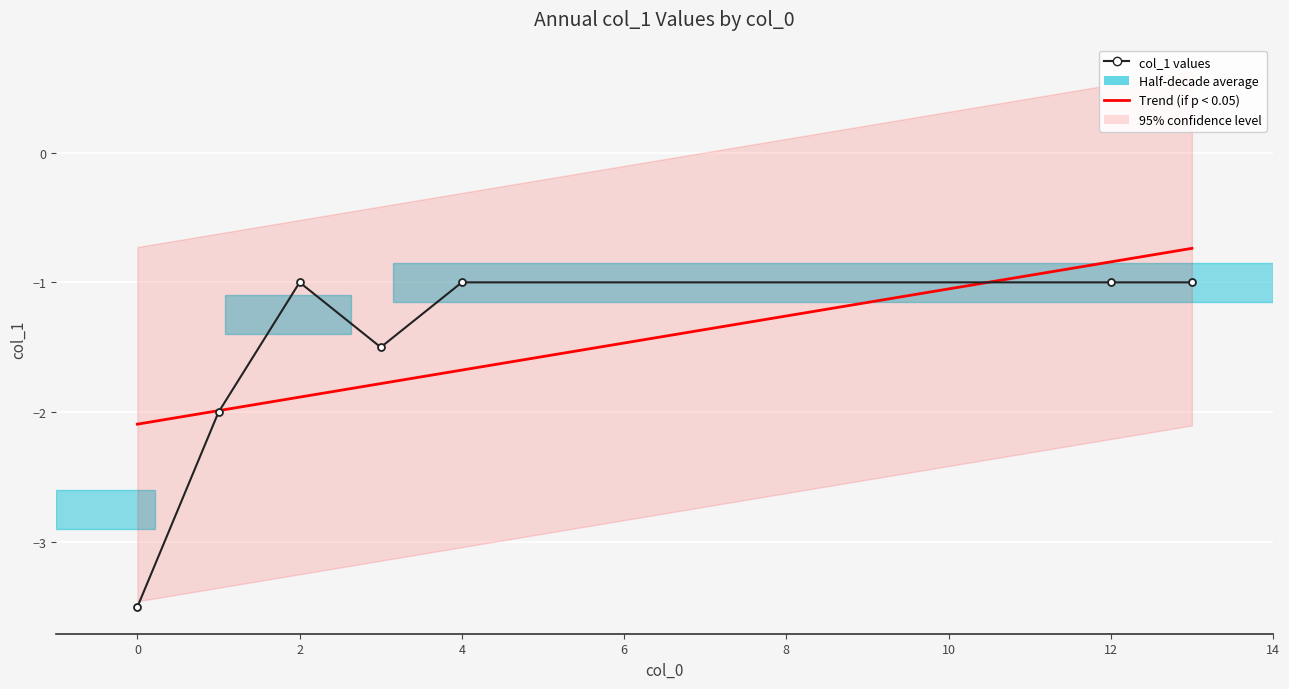

Read the col_1 values value at 10.

-1.0